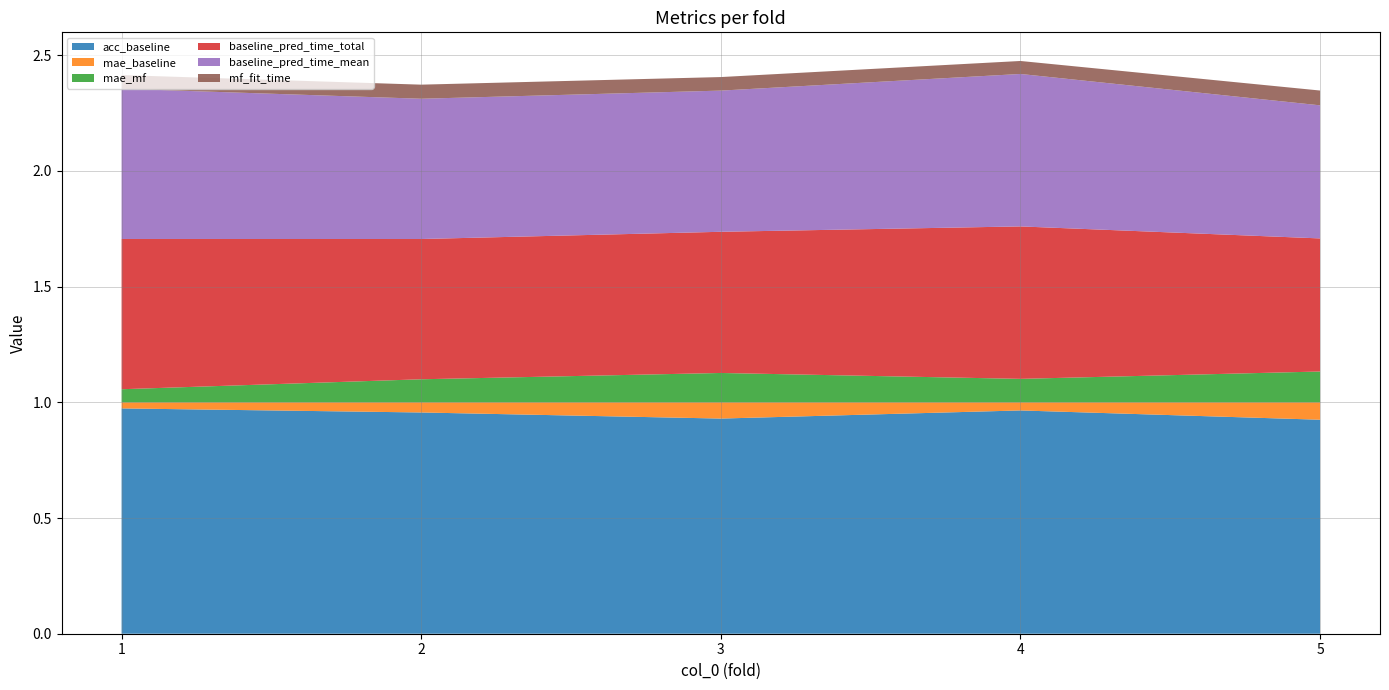

Reading left to right, transcribe all the data shown in this chart.

acc_baseline: 1=1.0	2=1.0	3=0.9	4=1.0	5=0.9
mae_baseline: 1=0.0	2=0.0	3=0.1	4=0.0	5=0.1
mae_mf: 1=0.1	2=0.1	3=0.1	4=0.1	5=0.1
baseline_pred_time_total: 1=0.6	2=0.6	3=0.6	4=0.7	5=0.6
baseline_pred_time_mean: 1=0.6	2=0.6	3=0.6	4=0.7	5=0.6
mf_fit_time: 1=0.1	2=0.1	3=0.1	4=0.1	5=0.1